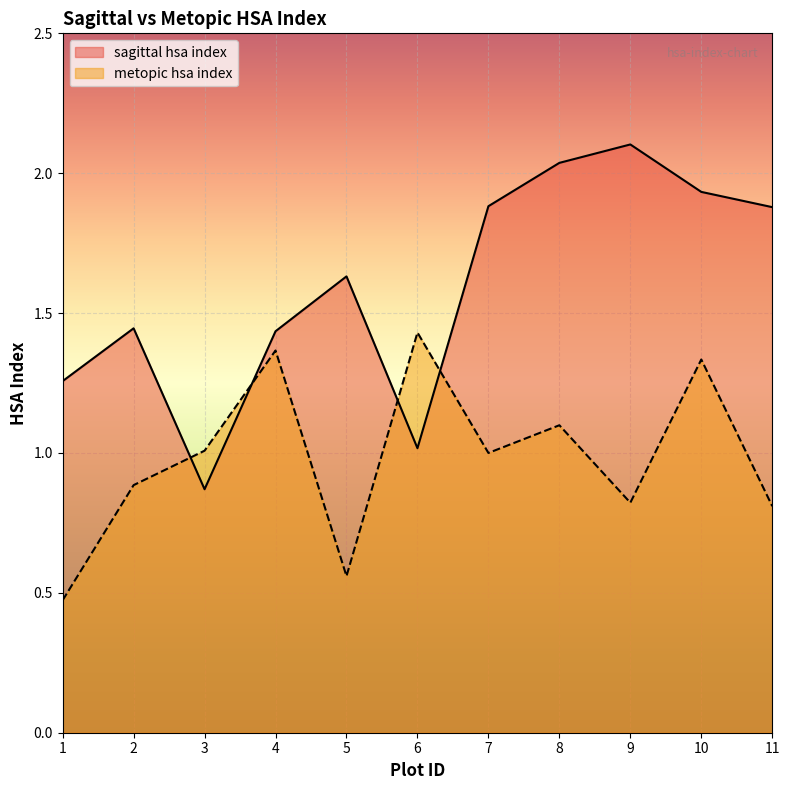

The value of metopic hsa index at 10 is 0.7. True or false?

False